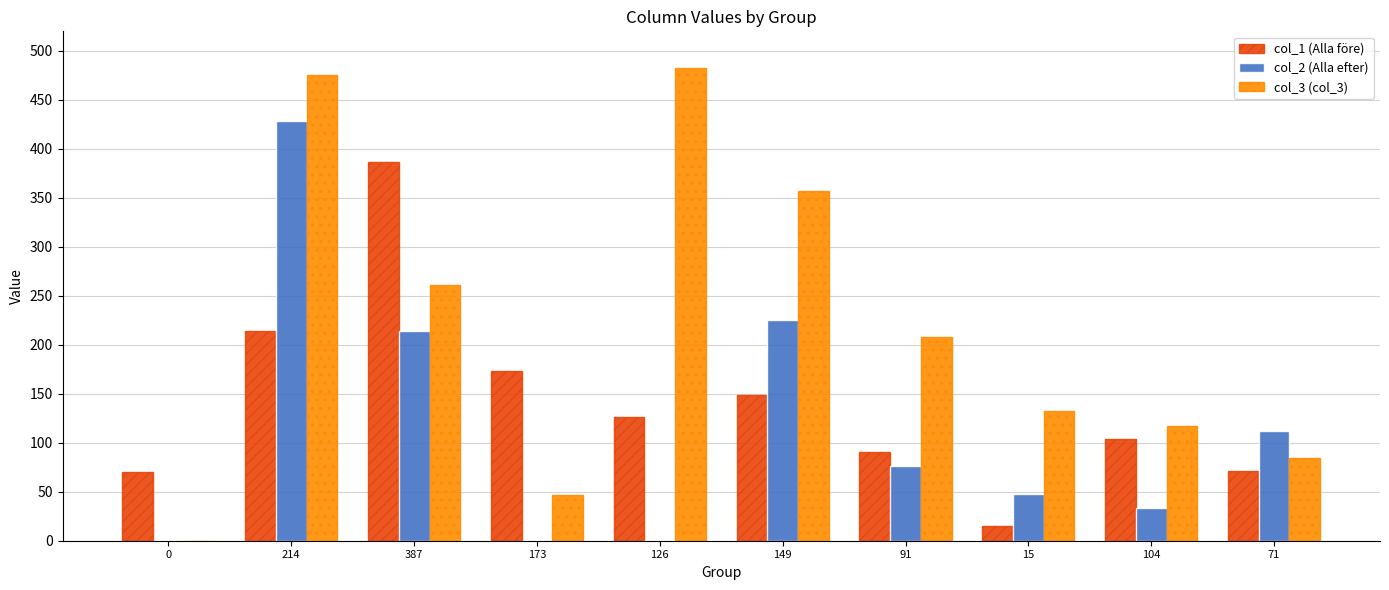

What is the sum of the col_1 (Alla före) values at 0 and 214?

284